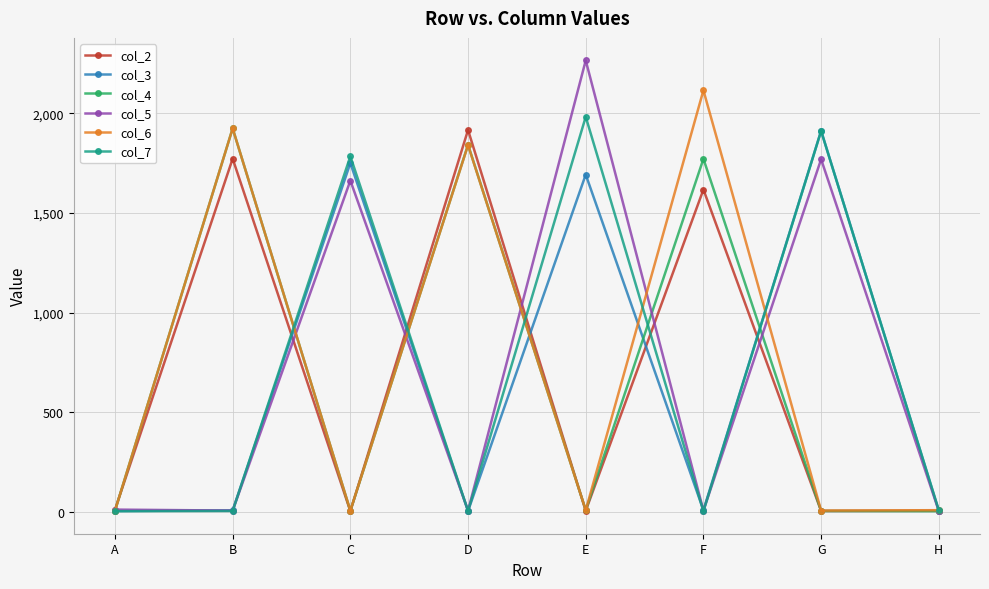

At which category does col_6 reach its first local peak?

B